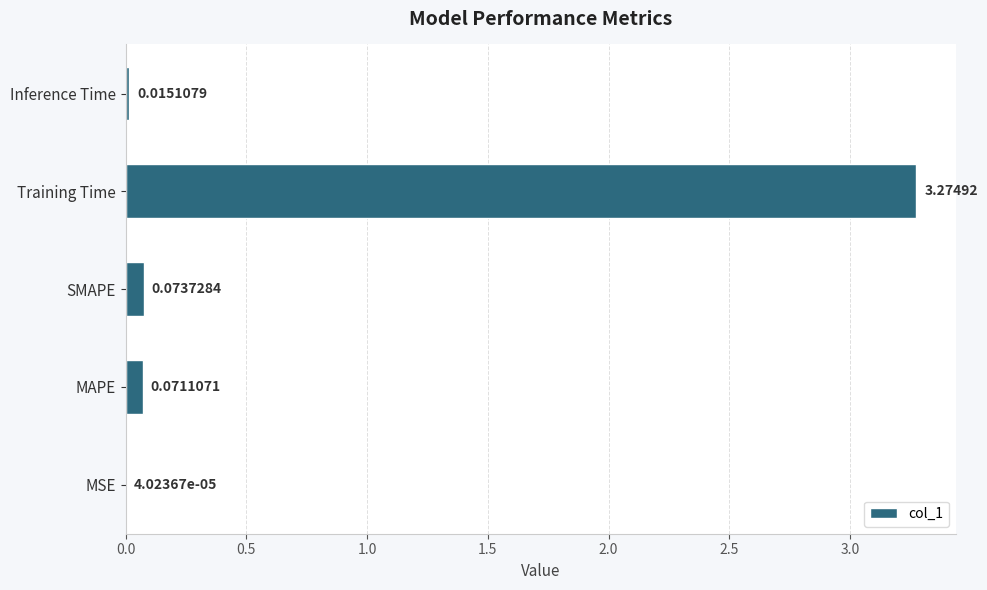

Where is the data nearest to the value 1?

SMAPE